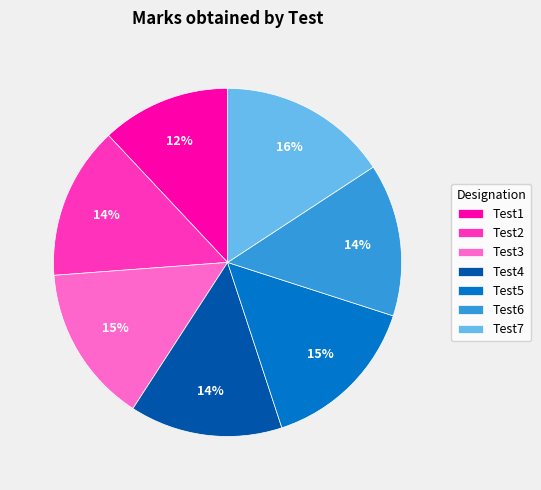

What is the largest slice in the pie chart?

Test7